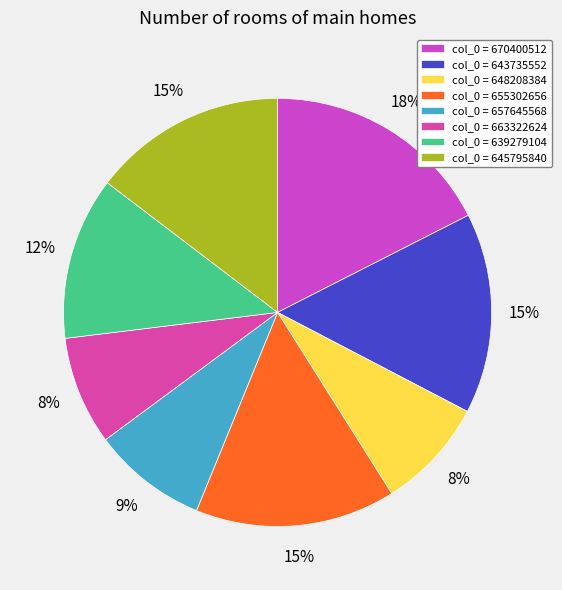

To the nearest percent, what is the average slice percentage?

12%